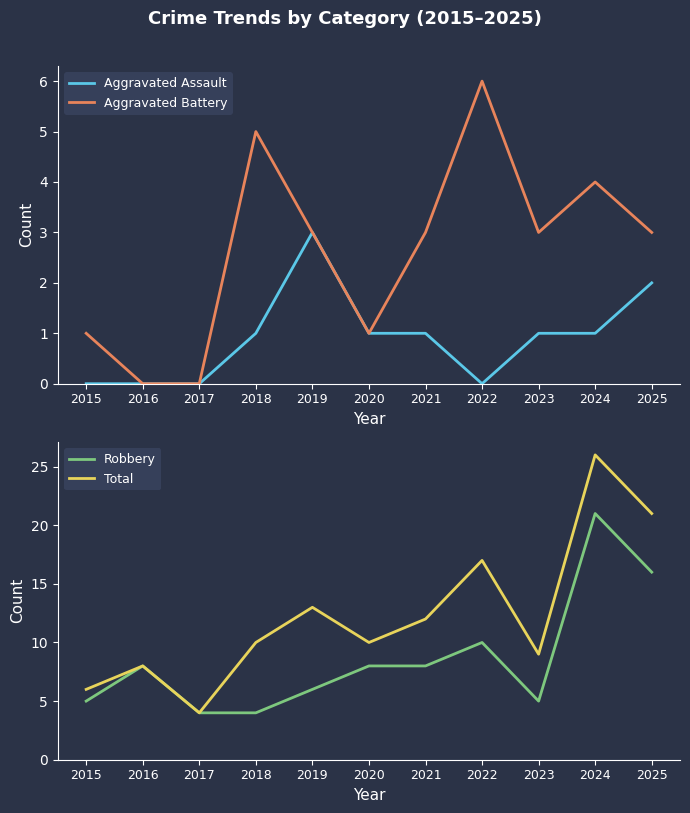

How many times do Aggravated Battery and Robbery cross each other?

2